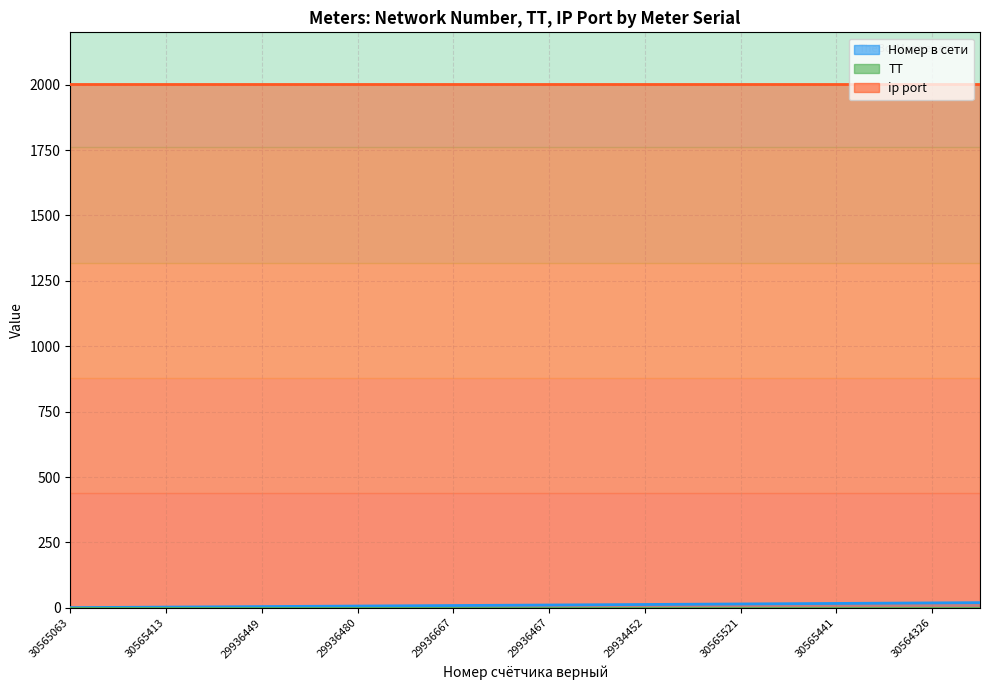

What position from the right is 29936466?

11